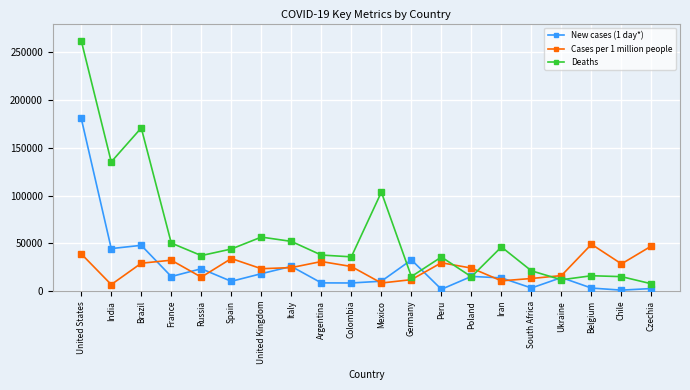

The value of Deaths at Russia is 63454. True or false?

False